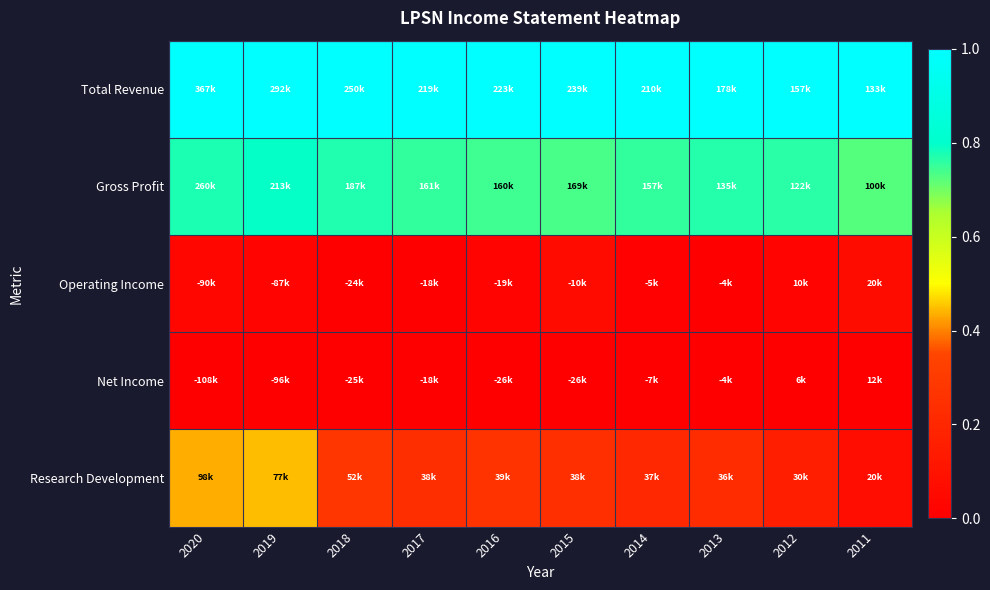

Between 2014 and 2016, which is larger?

2014